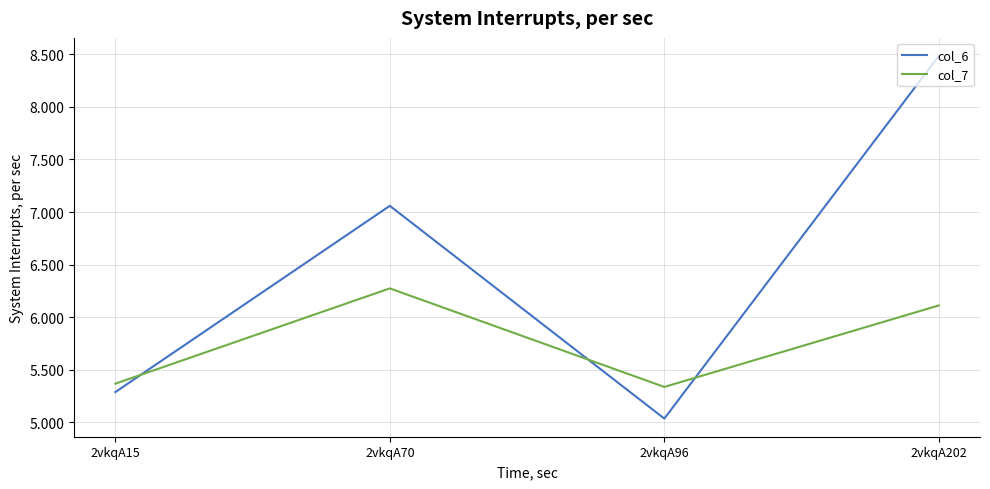

At which label does col_6 first exceed 7?

2vkqA70